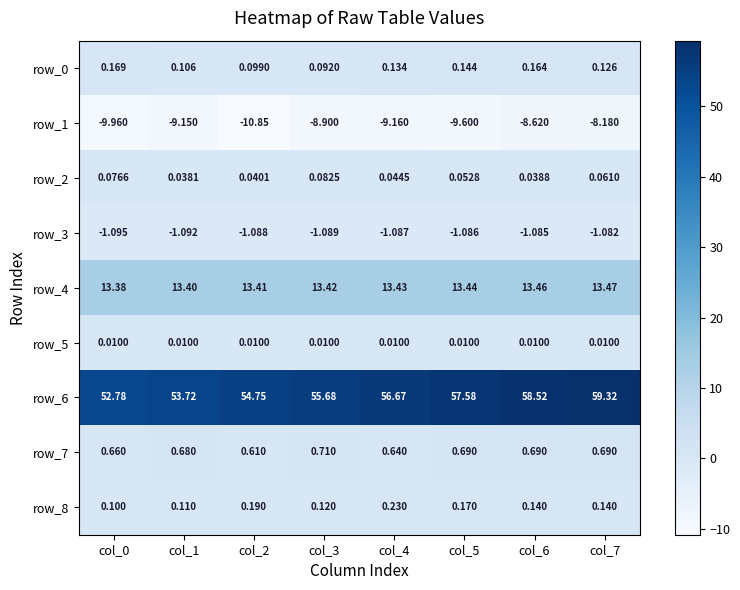

What is the approximate value of row_6 at col_3?

55.7